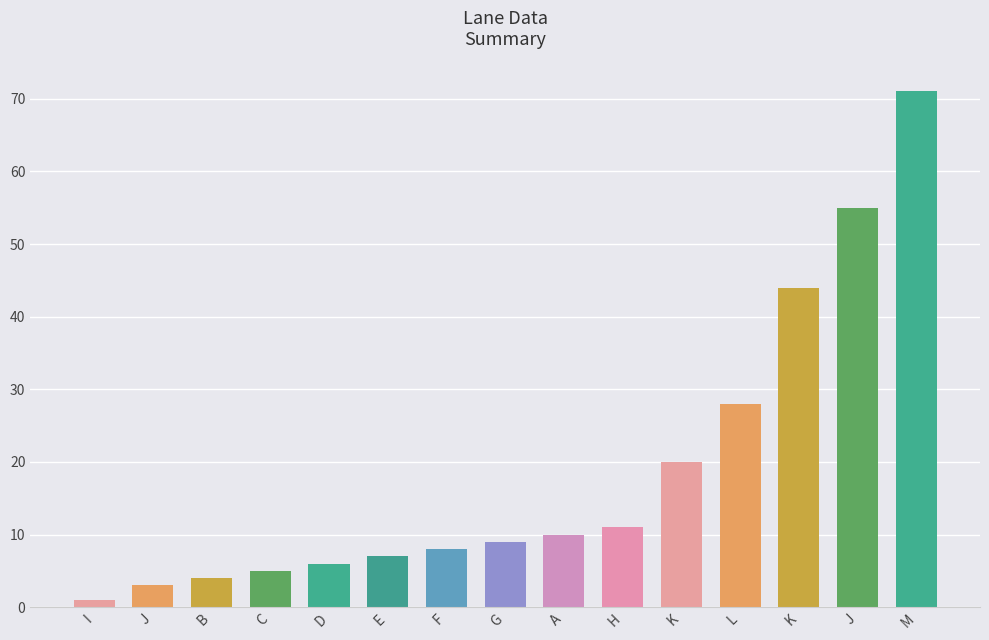

List the labels in order of value, largest first.

M, J, K, L, K, H, A, G, F, E, D, C, B, J, I